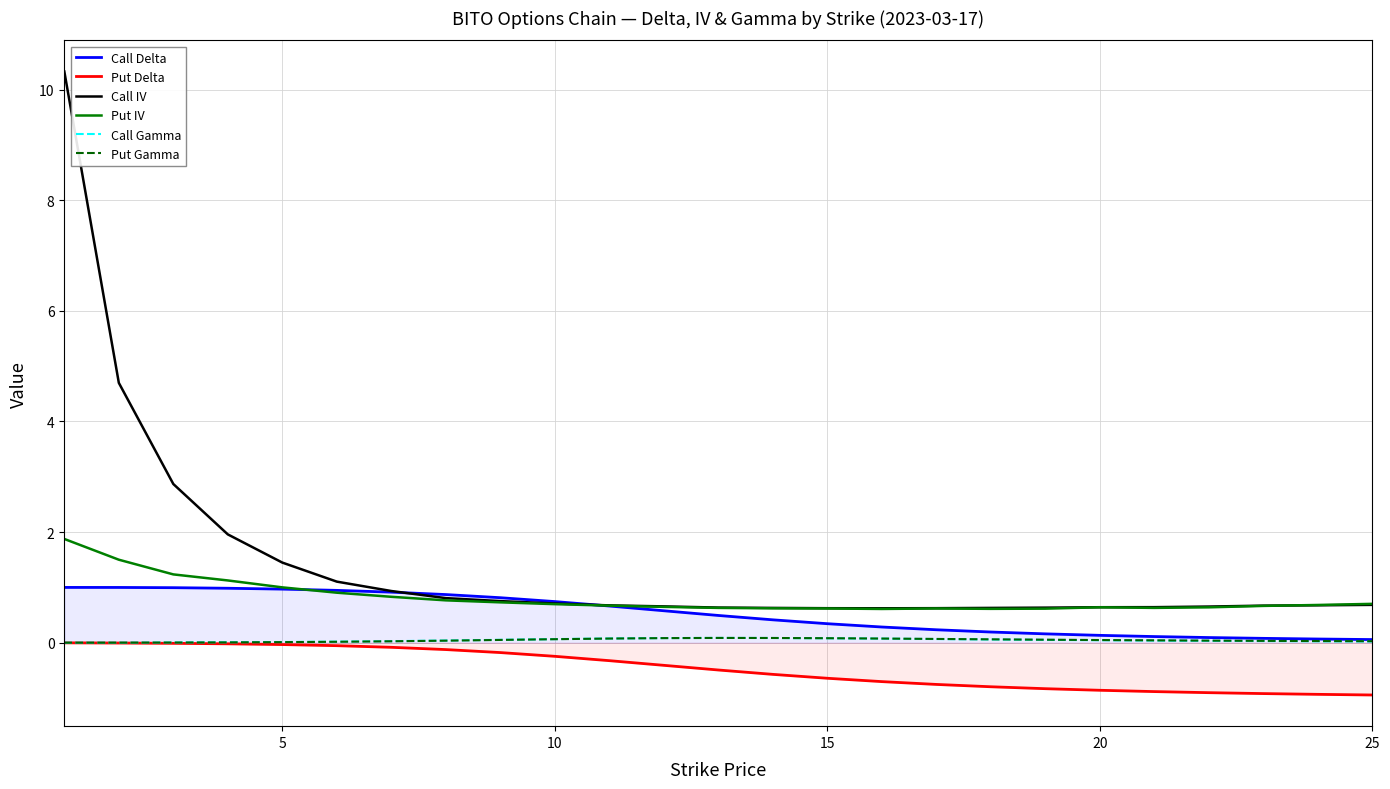

Which series has the largest total across all categories?

Call IV